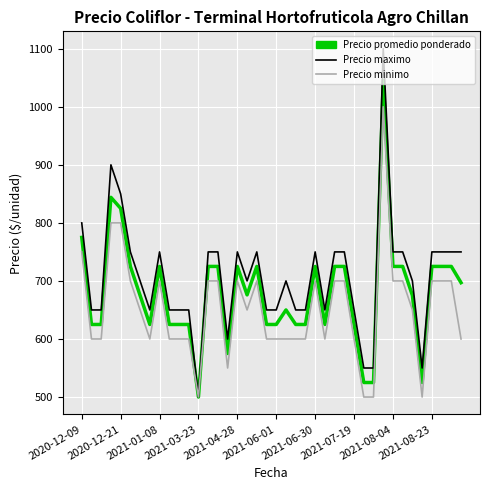

What is the greatest value displayed?

1100